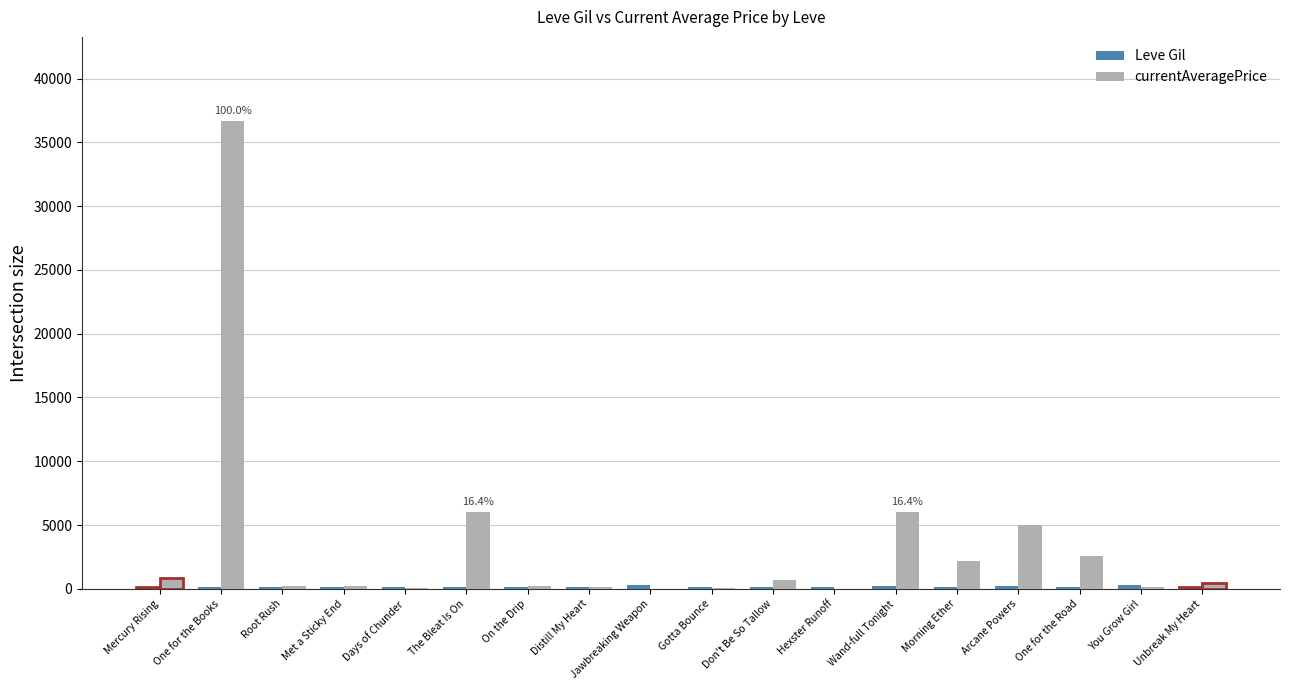

Is it true that currentAveragePrice equals 2538.0 at One for the Road?

True